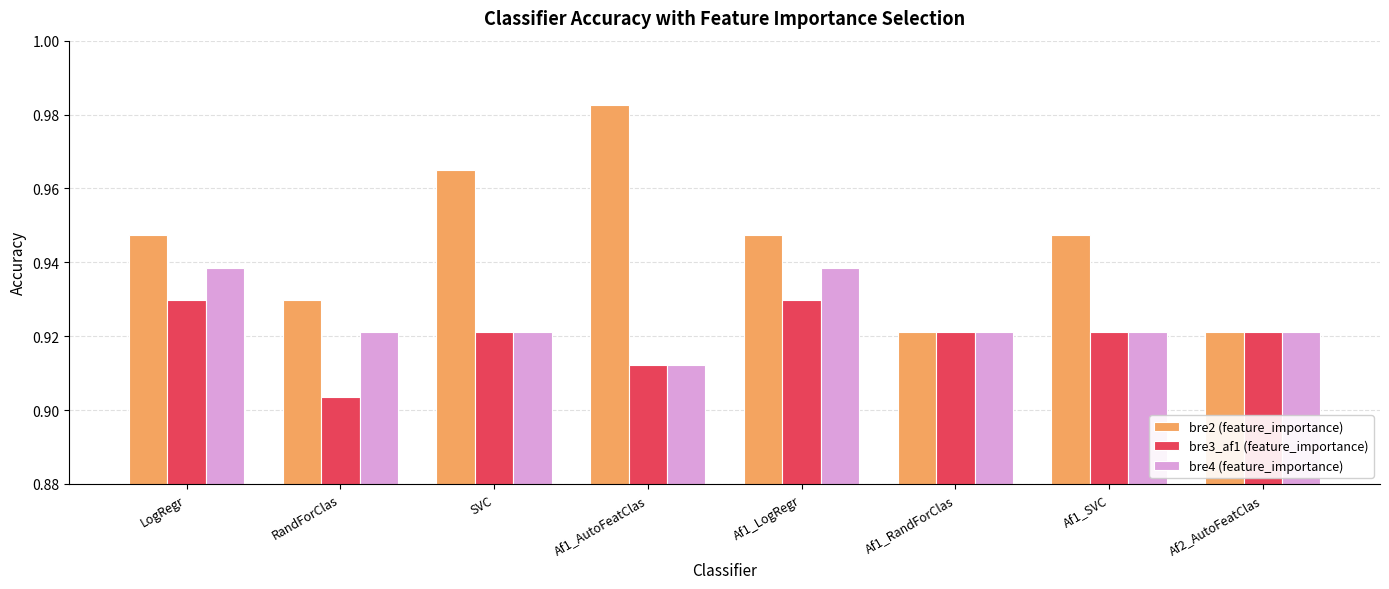

How many bre3_af1 (feature_importance) values are between 0 and 1?

8